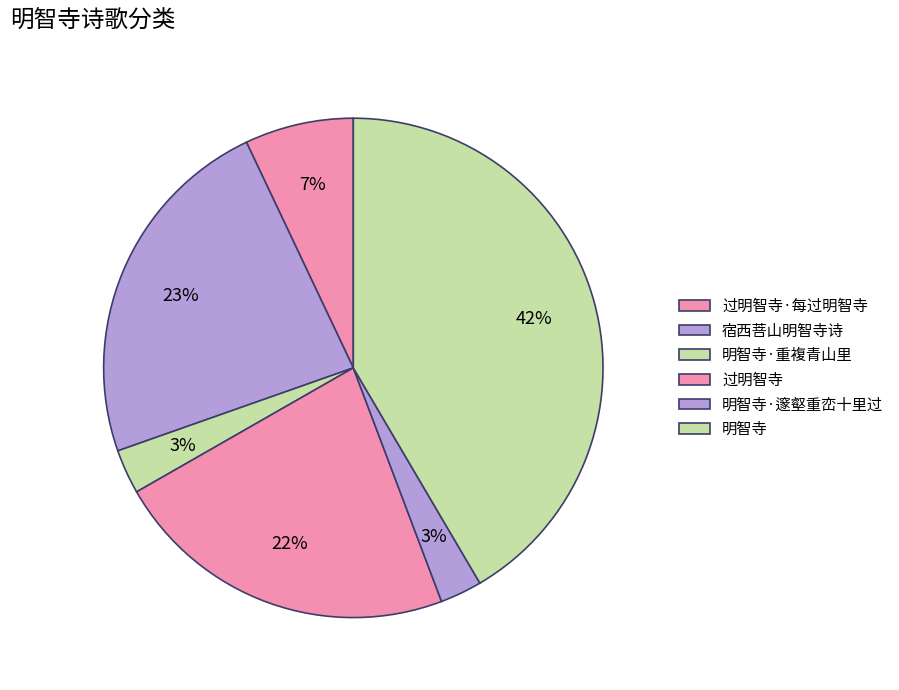

What percentage is the 明智寺 slice, to the nearest percent?

42%